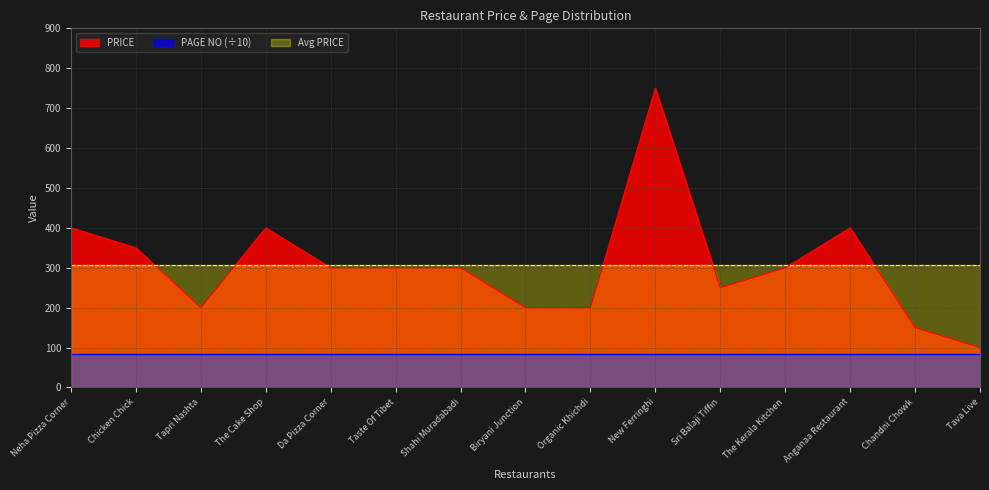

Does the chart display data point markers on the line(s)?

No